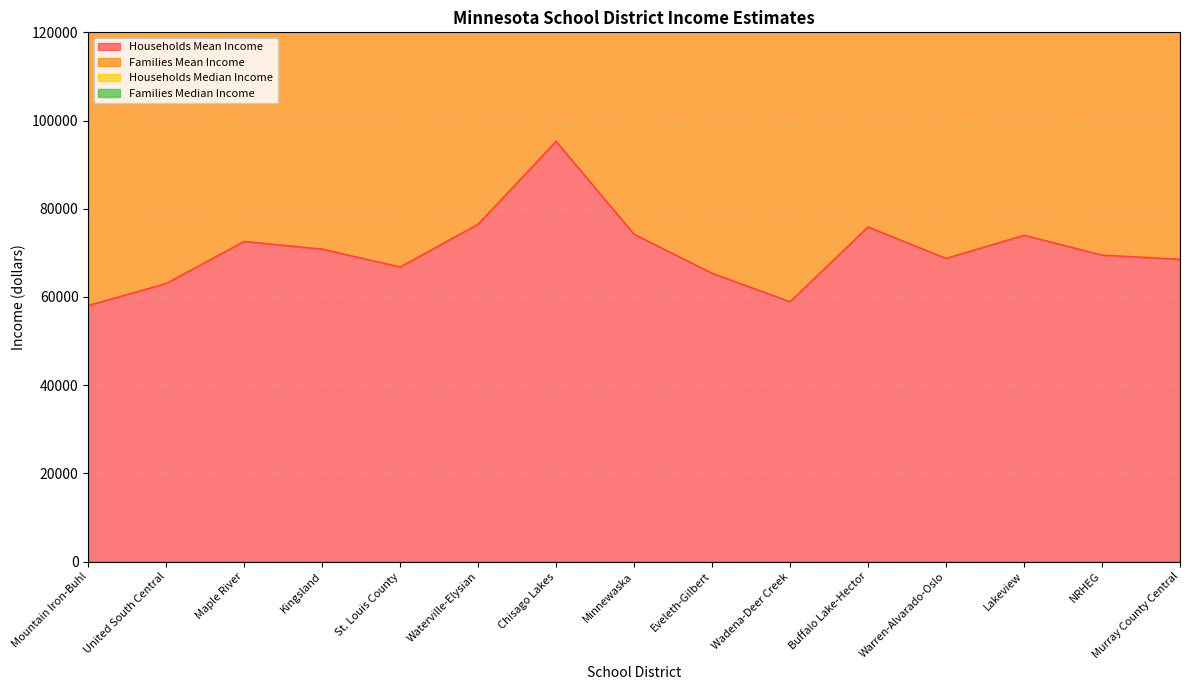

What is the highest value of the Families Mean Income series?

202812